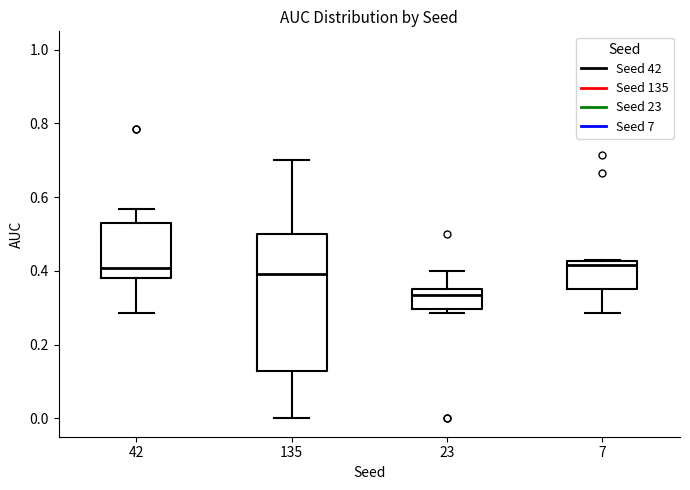

Which box's median line is the lowest?

23